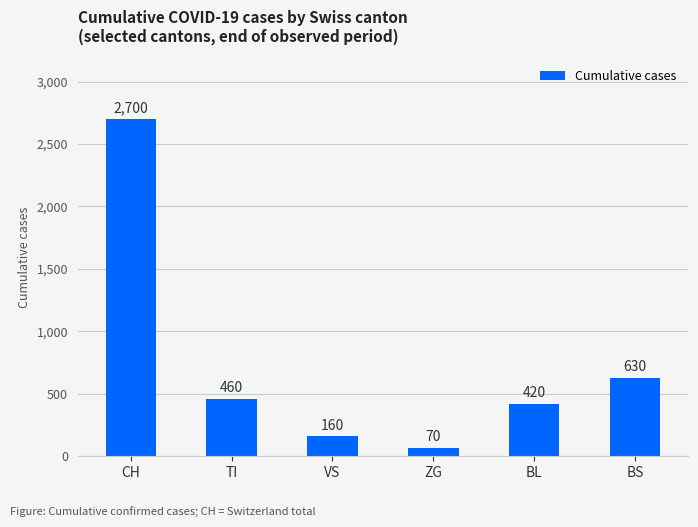

What is the difference between the second highest and minimum values?

560